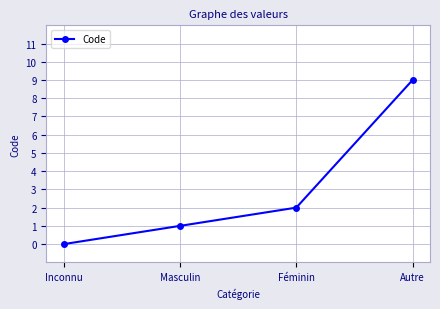

Between Féminin and Autre, which is larger?

Autre